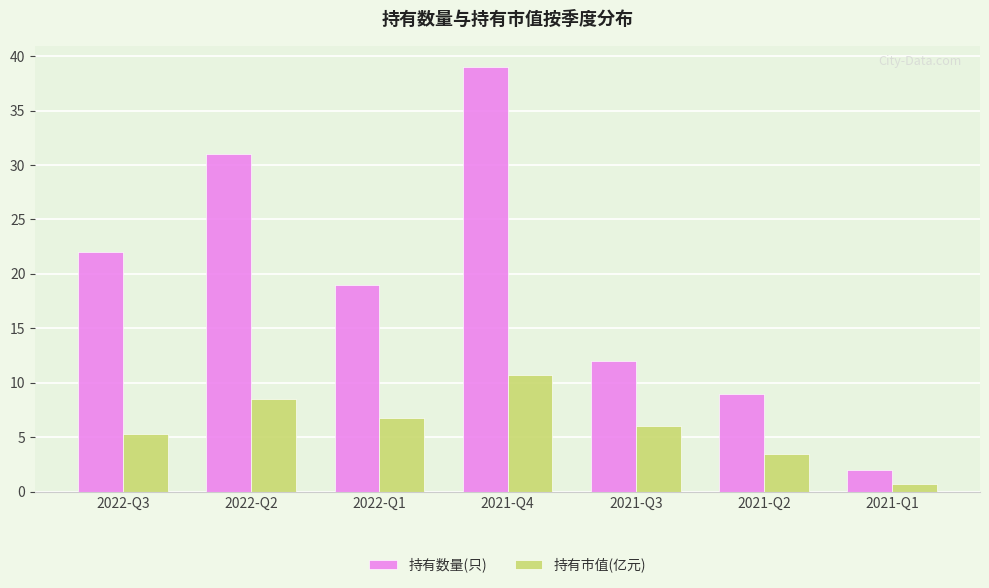

What is the sum of all 持有市值(亿元) values?

41.4